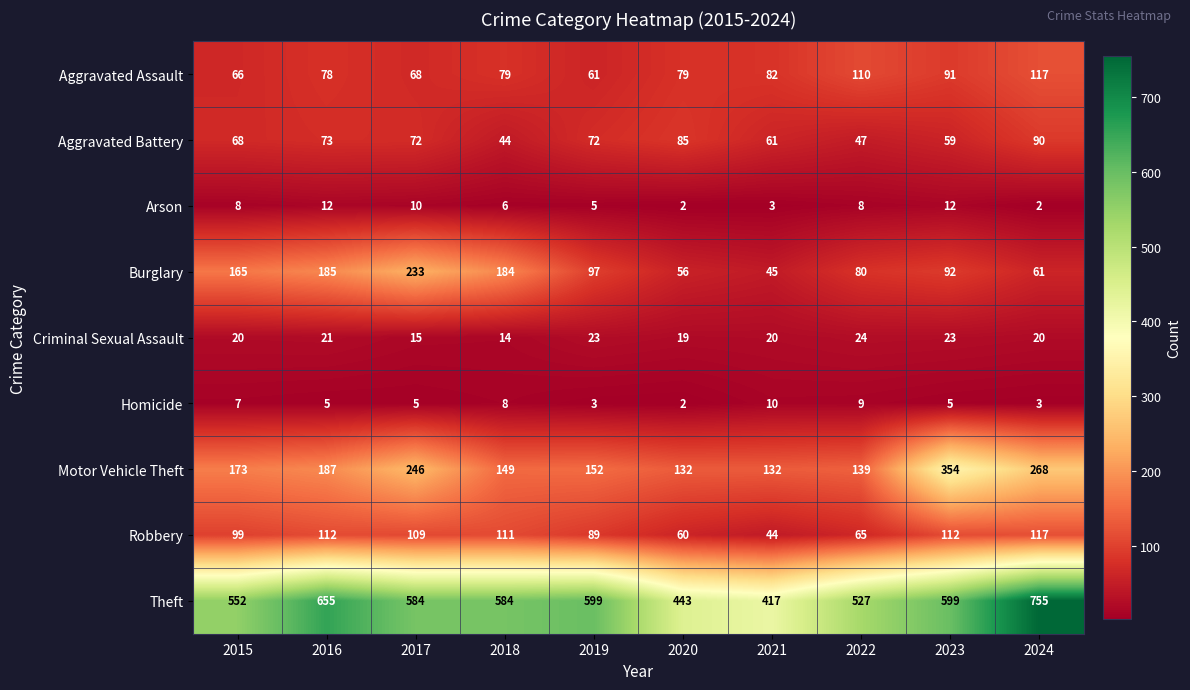

What is the average value of the Homicide series?

6